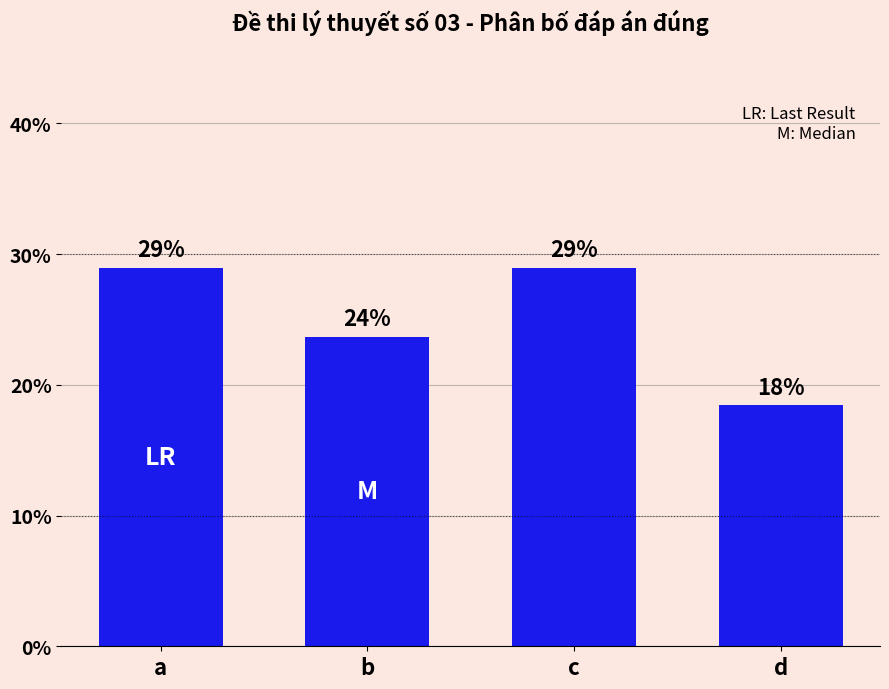

What is the approximate value at d?

18.4